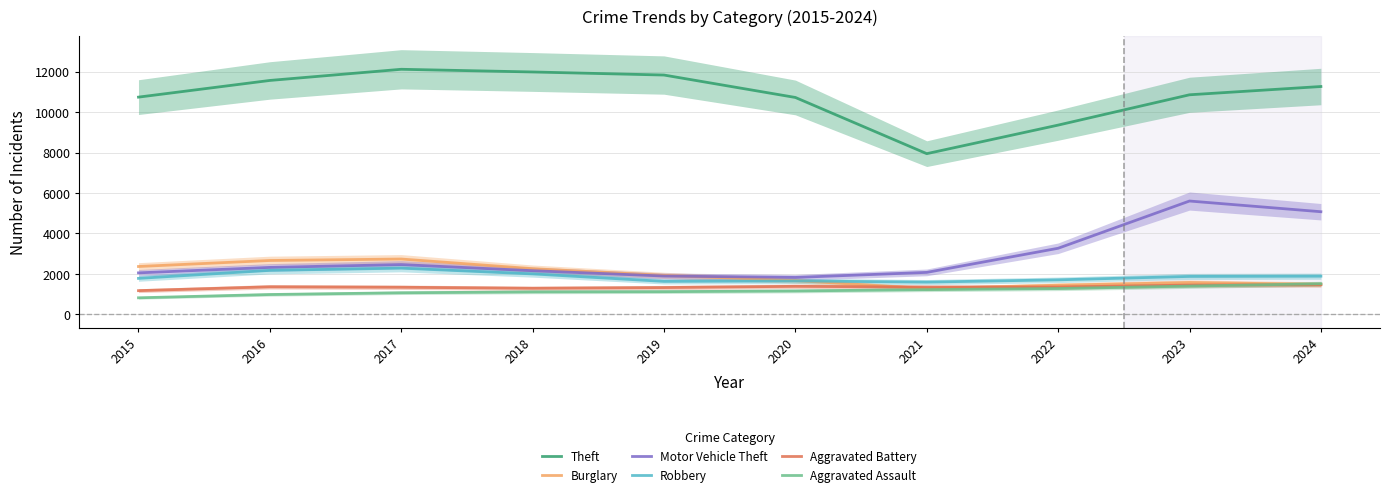

How many data points in Burglary are above 1929?

5